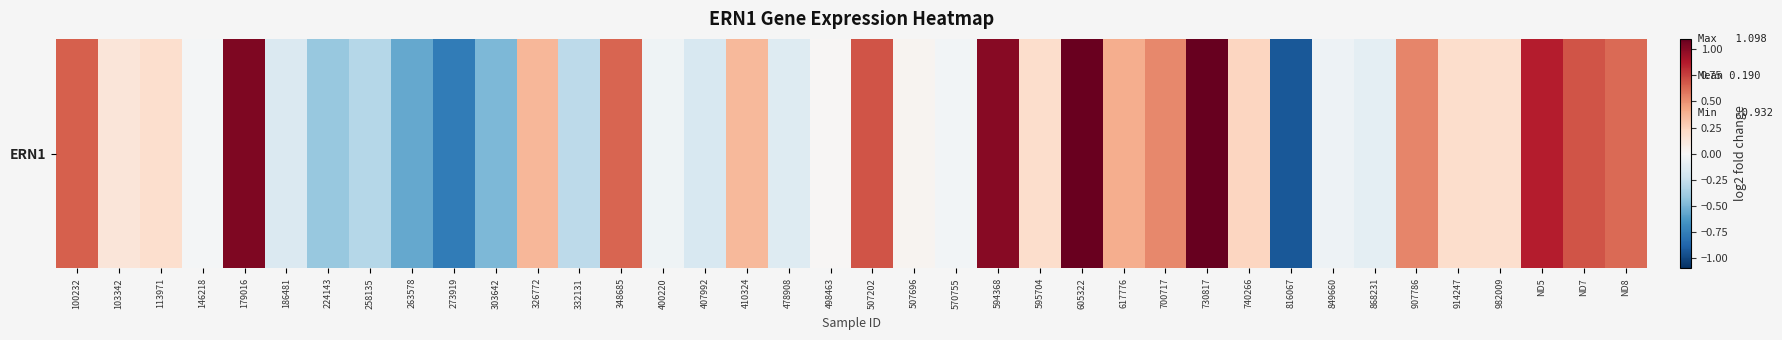

Rank the categories by value from highest to lowest.

730817, 605322, 179016, 594368, ND5, 507202, ND7, 100232, 348685, ND8, 907786, 700717, 617776, 326772, 410324, 740266, 595704, 914247, 982009, 113971, 103342, 507696, 498463, 146218, 570755, 400220, 849660, 868231, 478908, 186481, 407992, 332131, 258135, 224143, 303642, 263578, 273919, 816067